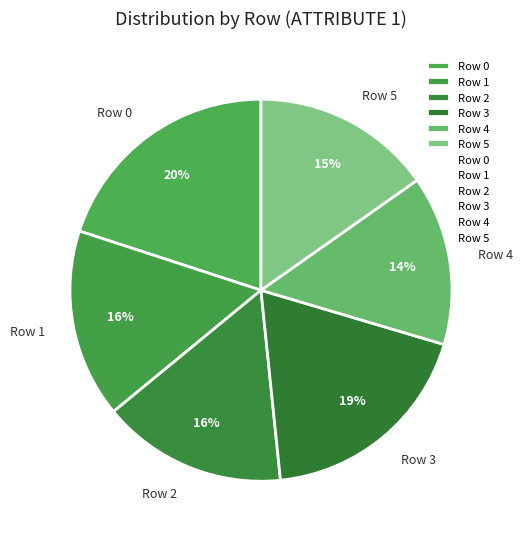

How many slices are in this pie chart?

6